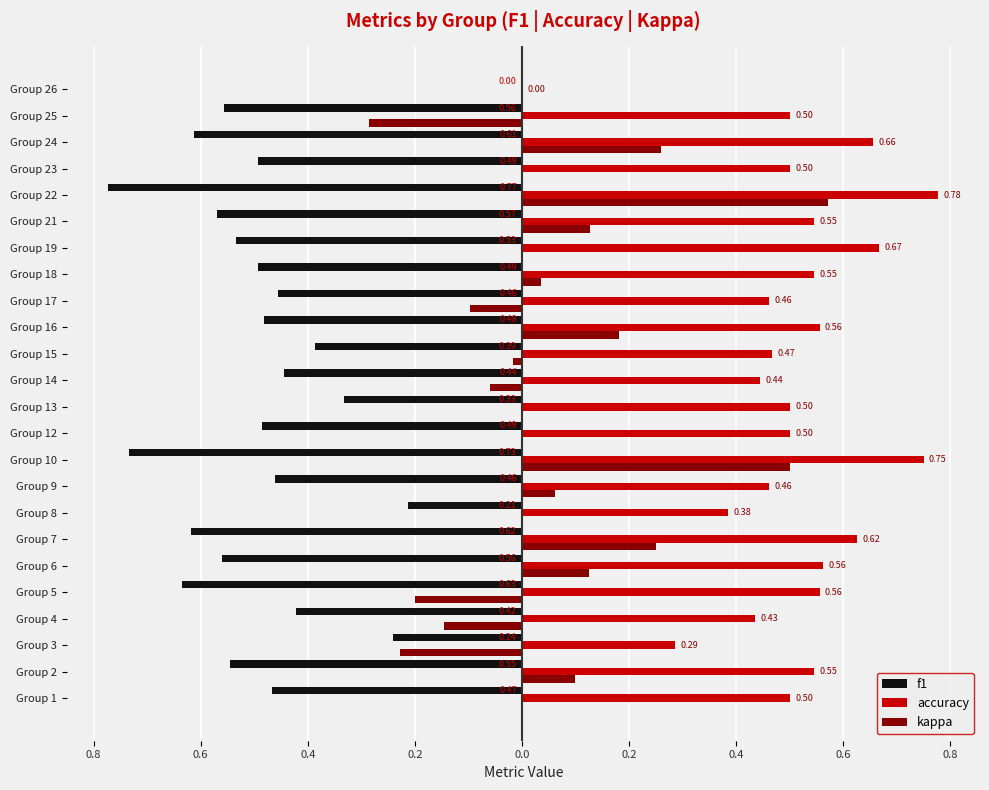

What are all the series names shown in the legend?

f1, accuracy, kappa